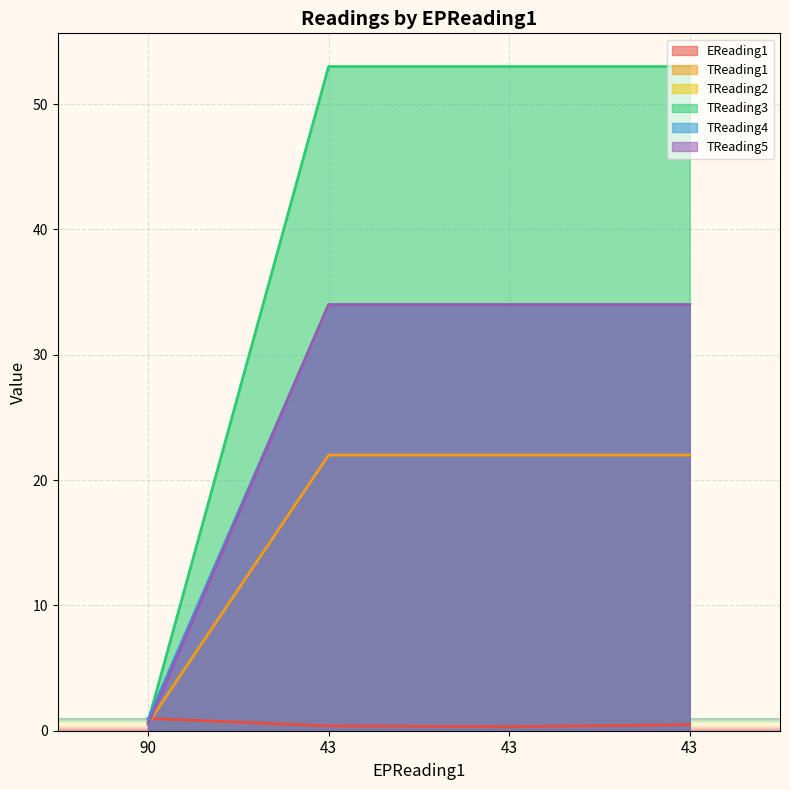

Is the value of TReading4 at 43 greater than the value of EReading1 at 43?

Yes